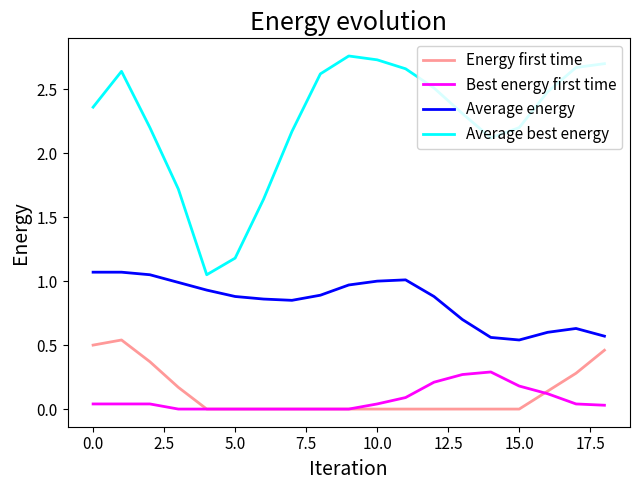

True or false: Average best energy and Energy first time intersect in this chart.

False